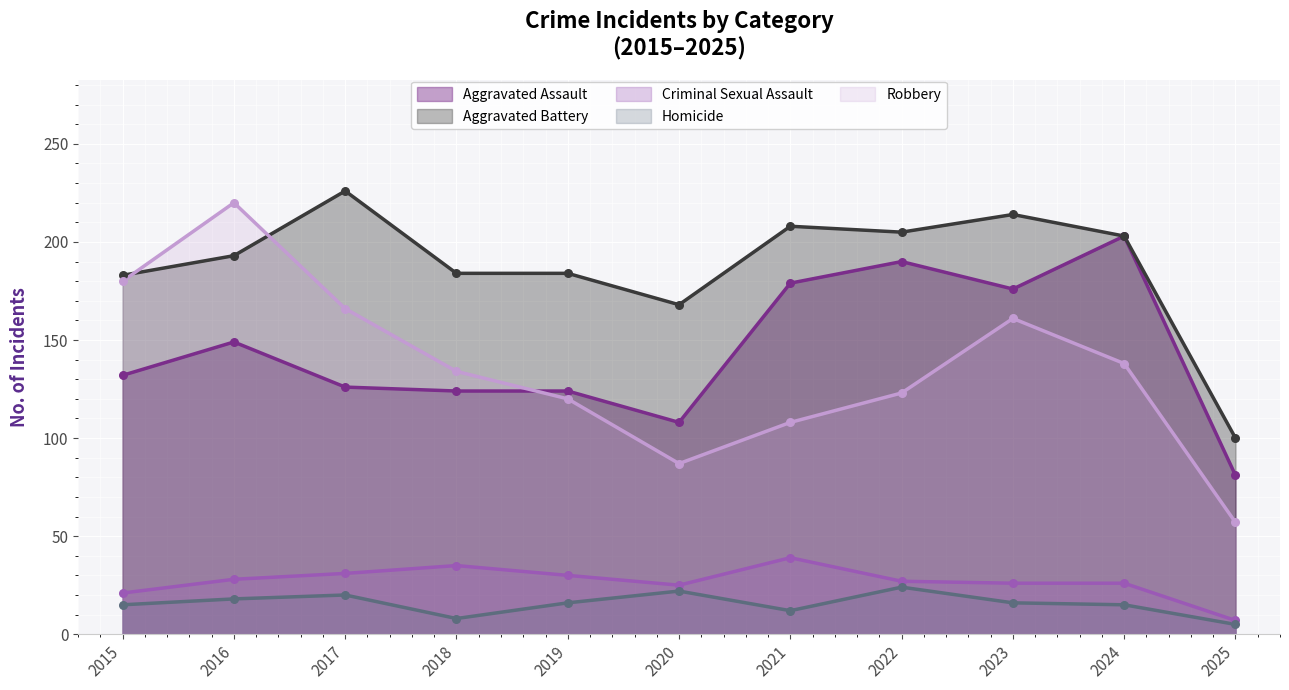

What is the total value across all series at 2025?

250